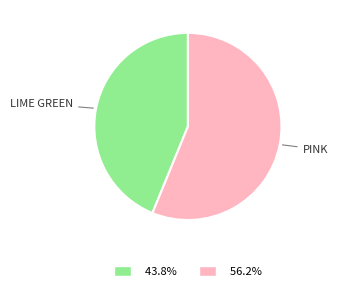

Which category has the smallest portion of the pie?

Lime Green